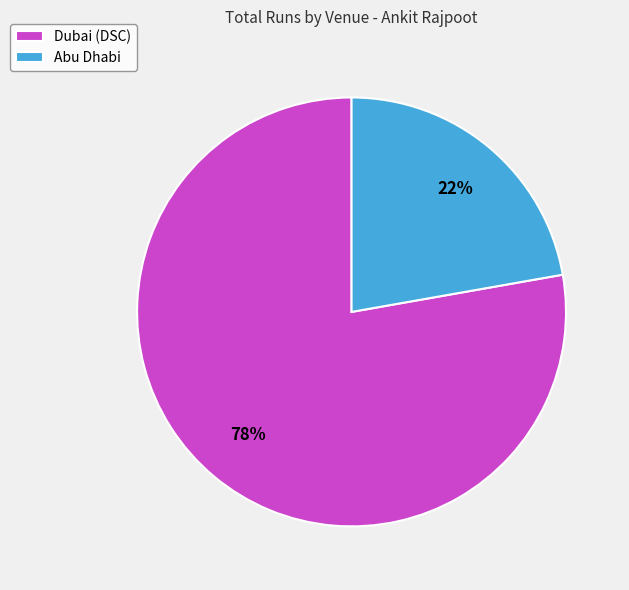

To the nearest percent, what percentage of the pie is Dubai (DSC)?

78%